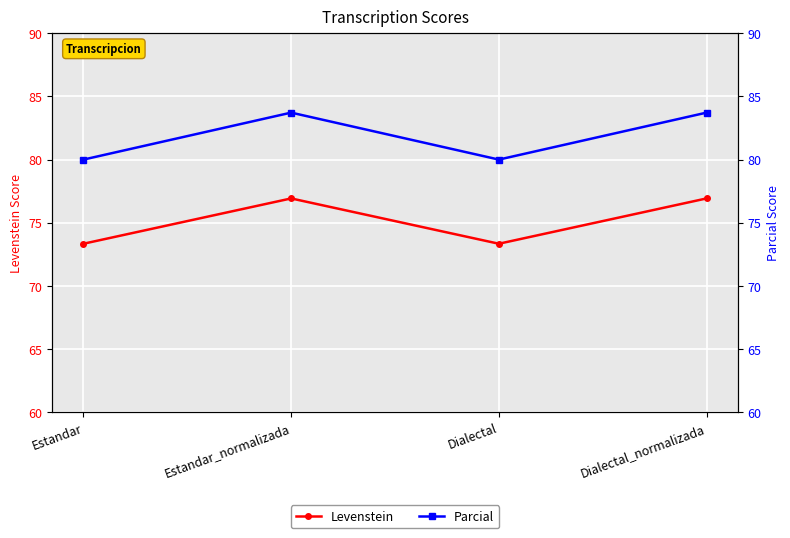

Is this an area chart (filled region under the line)?

No